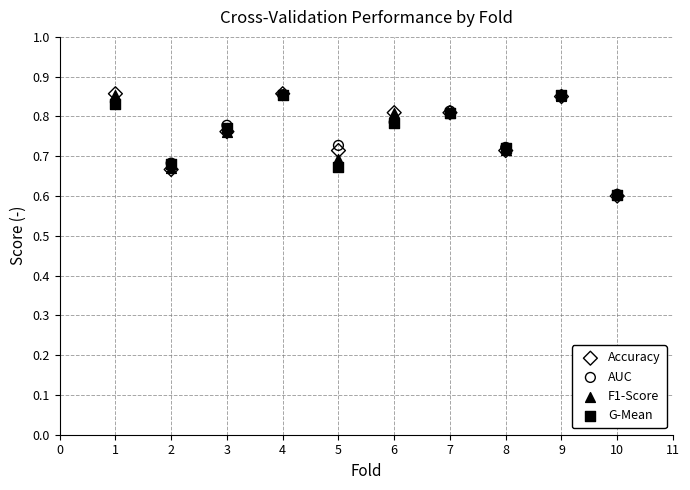

Which series has the widest spread of Y values?

Accuracy